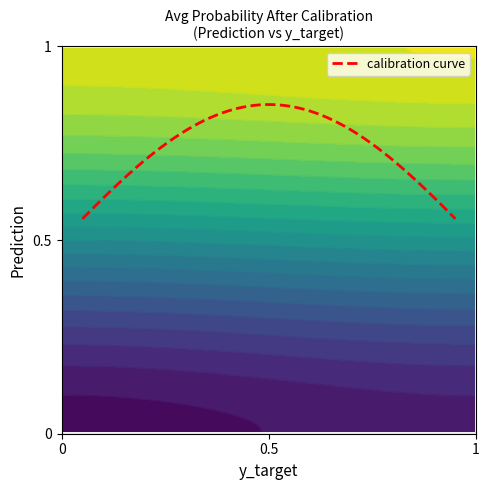

Reading left to right, what are all the values shown in this chart?

(0, 0)=0.1	(0, 1)=0.2	(1, 0)=0.9	(1, 1)=0.9